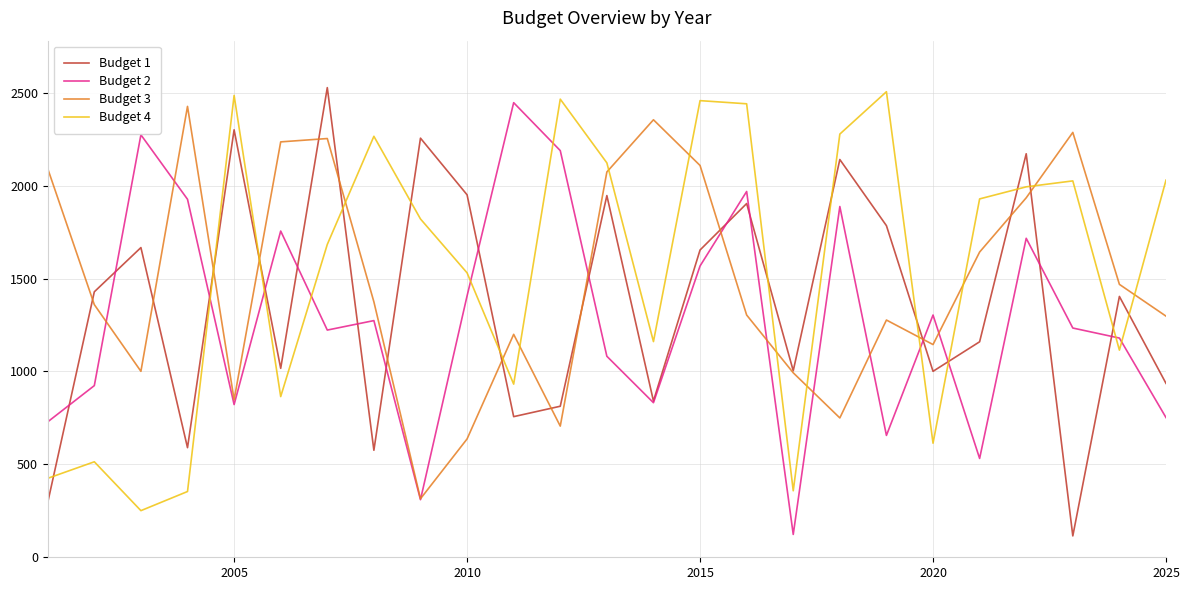

True or false: Budget 4 and Budget 1 intersect in this chart.

True